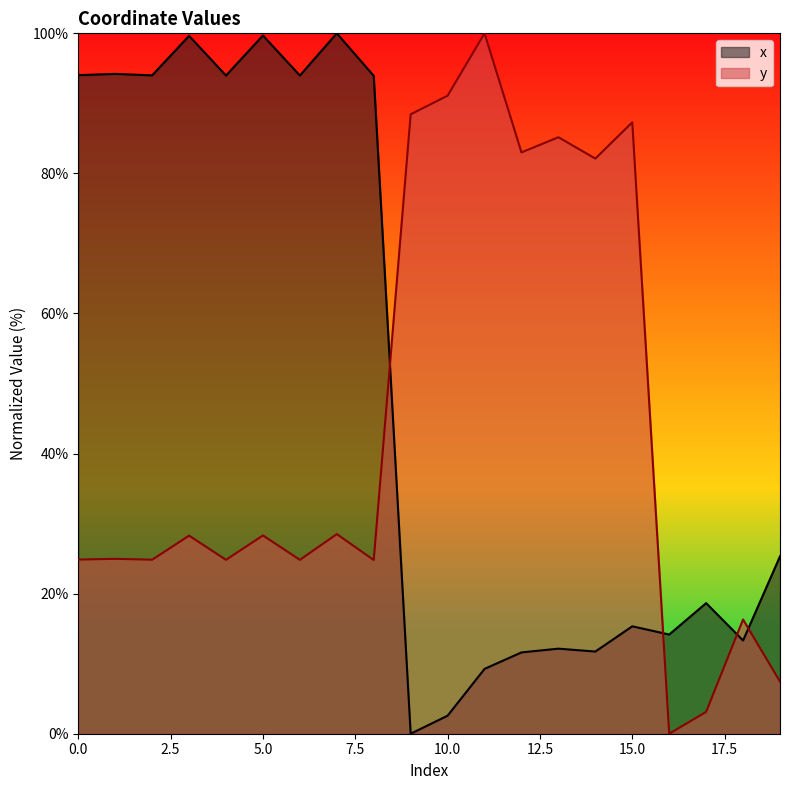

Which series has the widest spread of values?

x